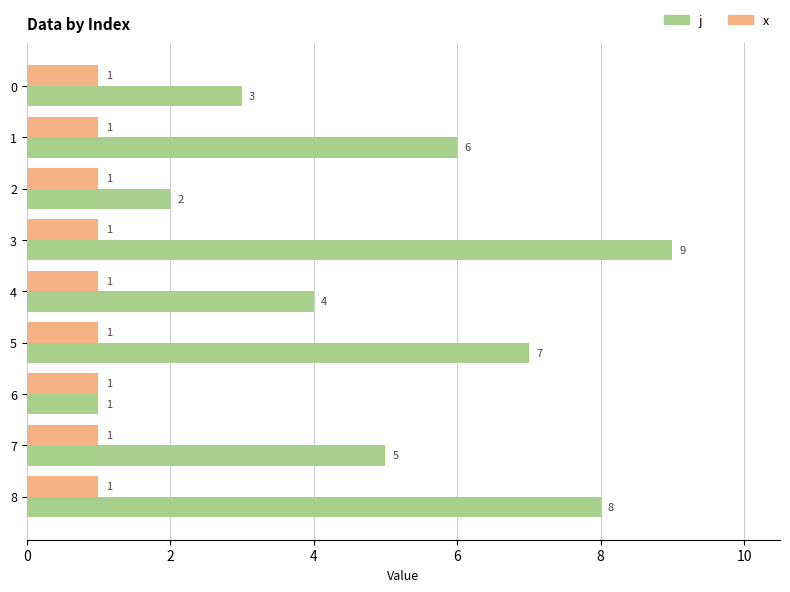

Count the j values in the range 3 to 7.

5